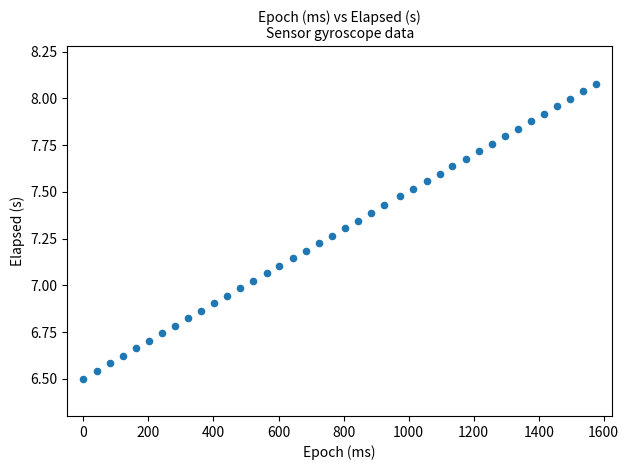

What is the range of Y values (max minus min)?

1.6